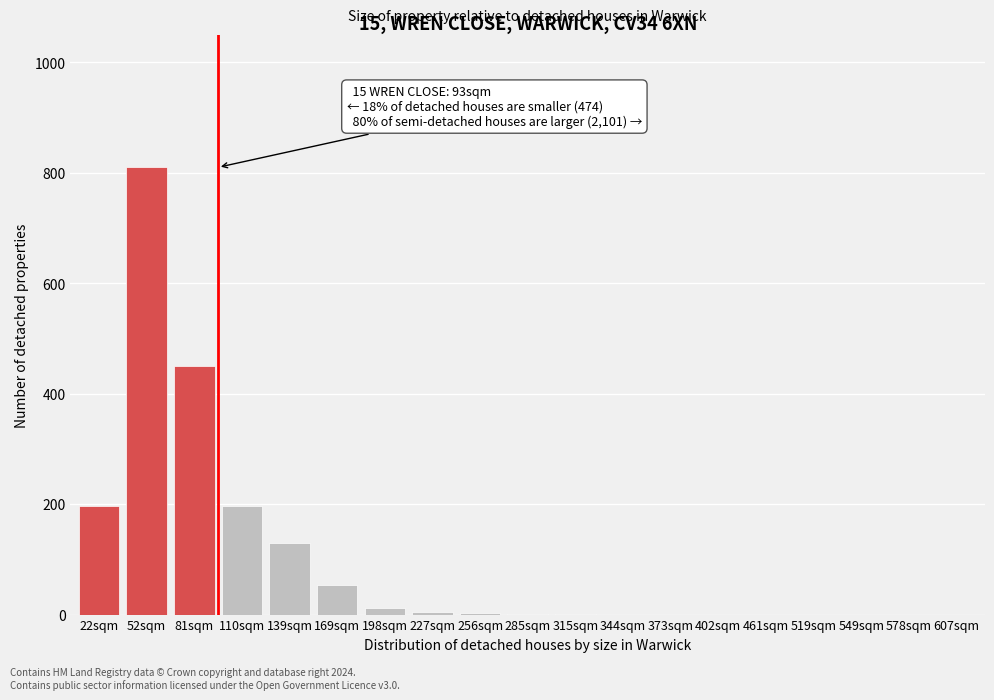

What is the change in value from 52sqm to 578sqm?

-810